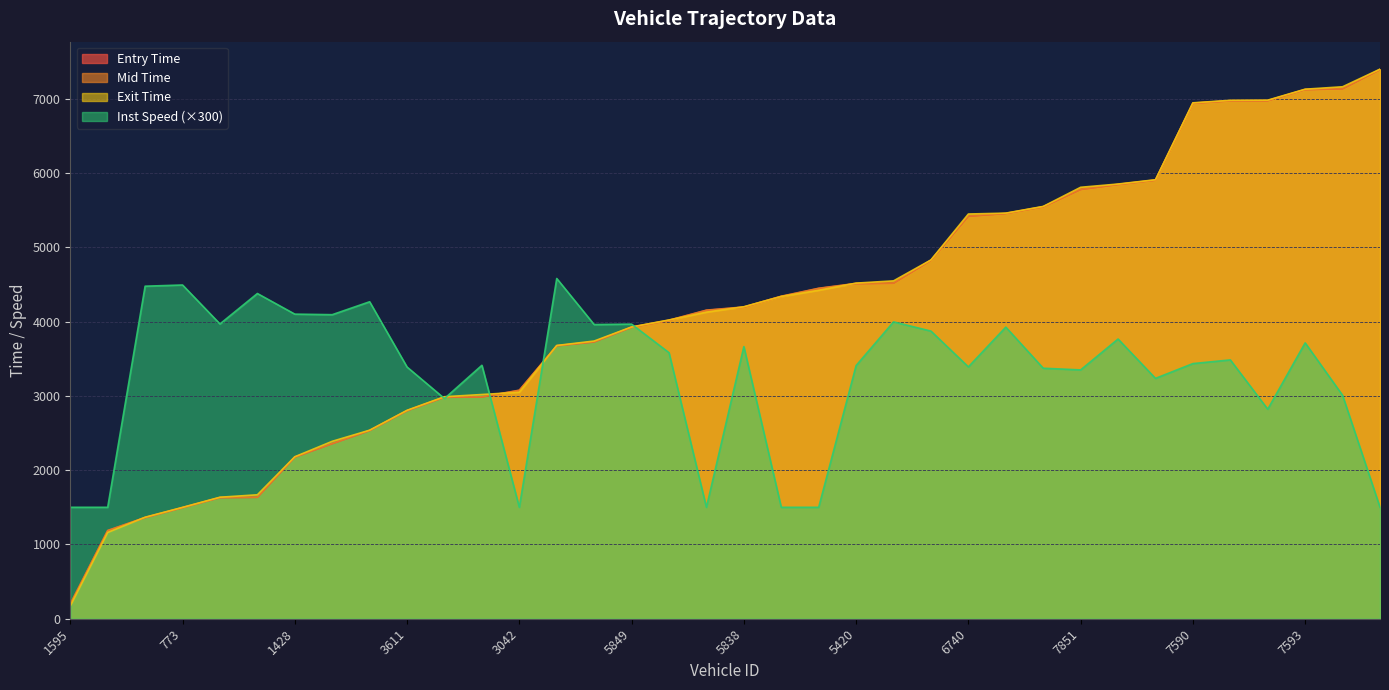

How many lines are shown in the chart?

4